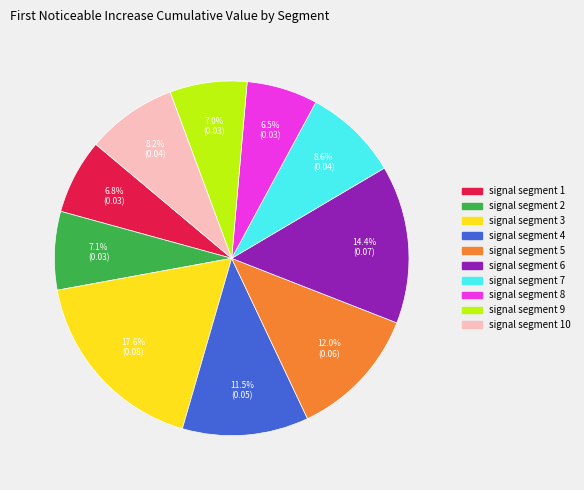

Is there any slice that represents more than half of the pie?

No